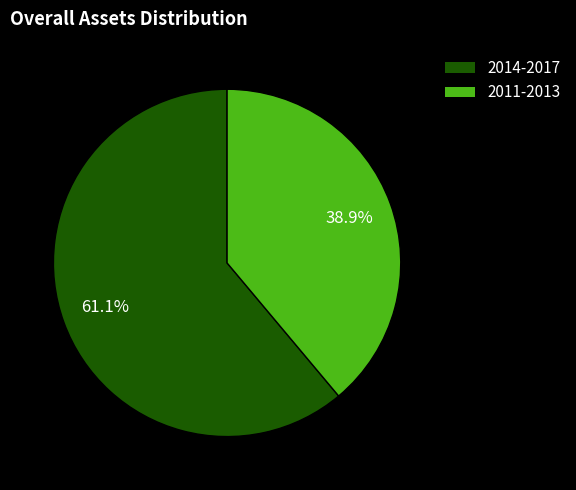

Does any single category account for the majority?

Yes